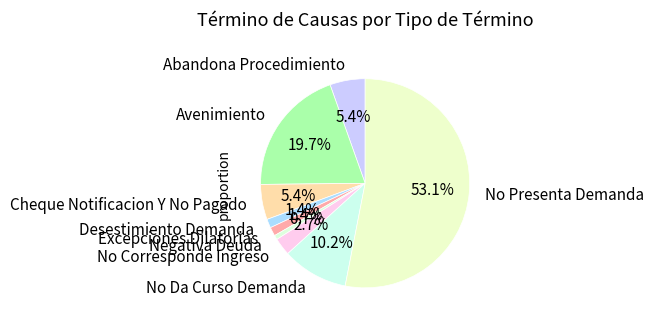

Between No Da Curso Demanda and Excepciones Dilatorias, which is larger?

No Da Curso Demanda